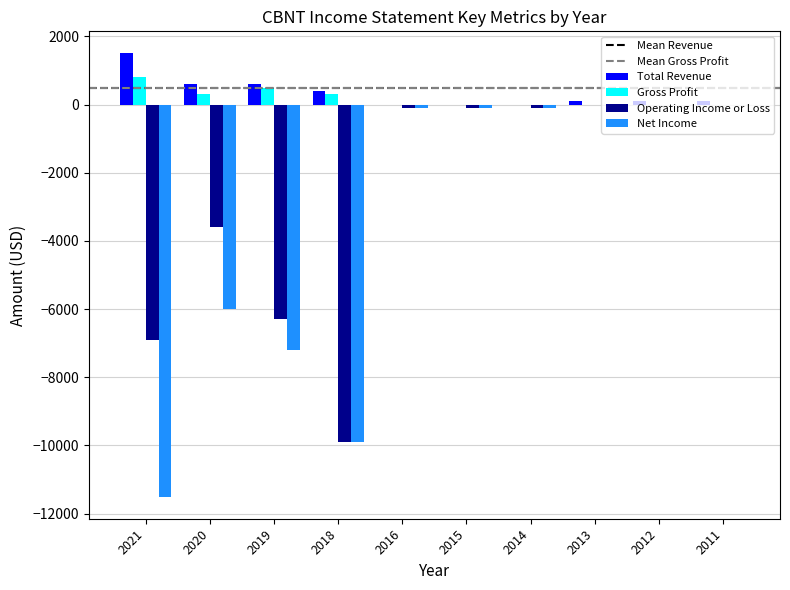

How many distinct data groups are displayed?

4